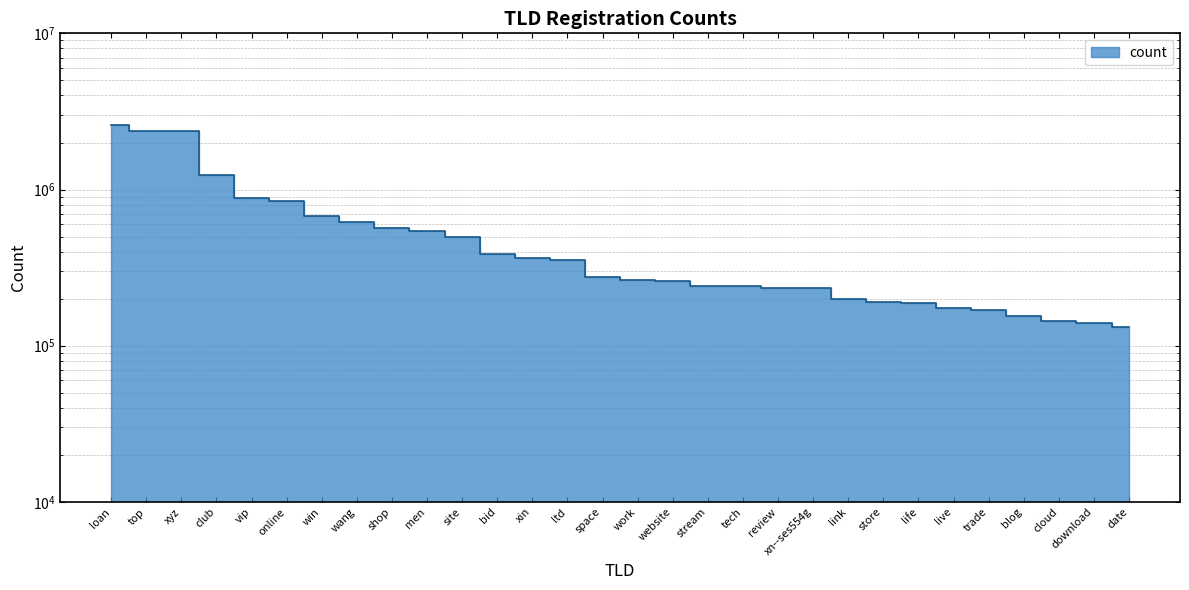

What is the label of the 26th point from the right?

vip